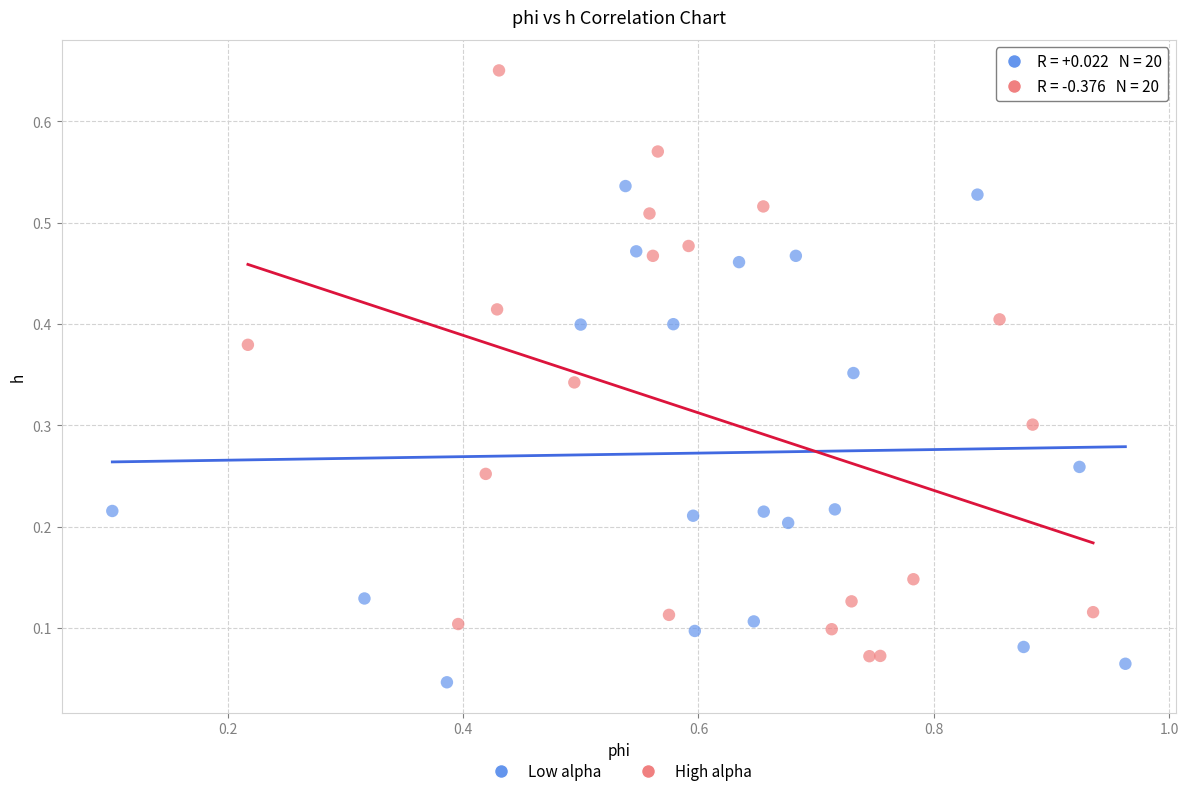

What are all the series names shown in the legend?

Low alpha, High alpha